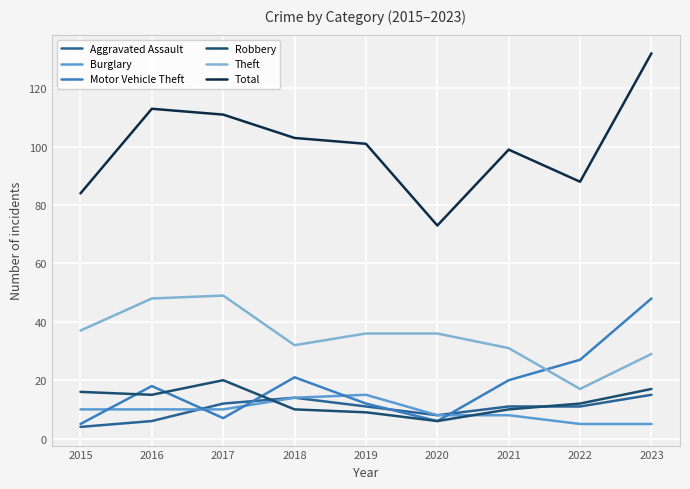

True or false: Motor Vehicle Theft and Robbery cross at least once.

True